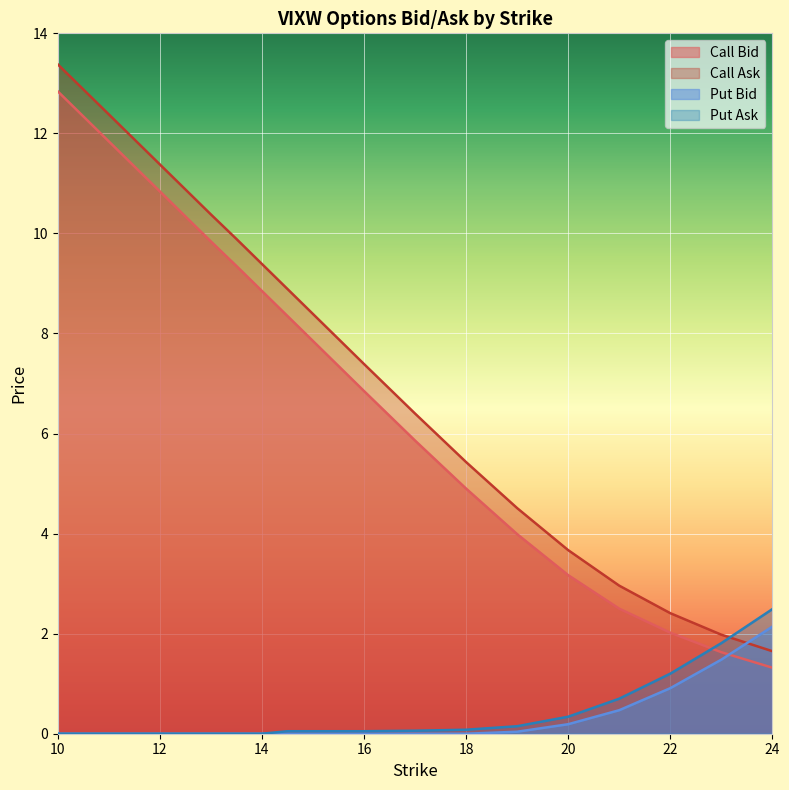

Which series ends up on top after the final intersection of Put Ask and Call Ask?

Put Ask